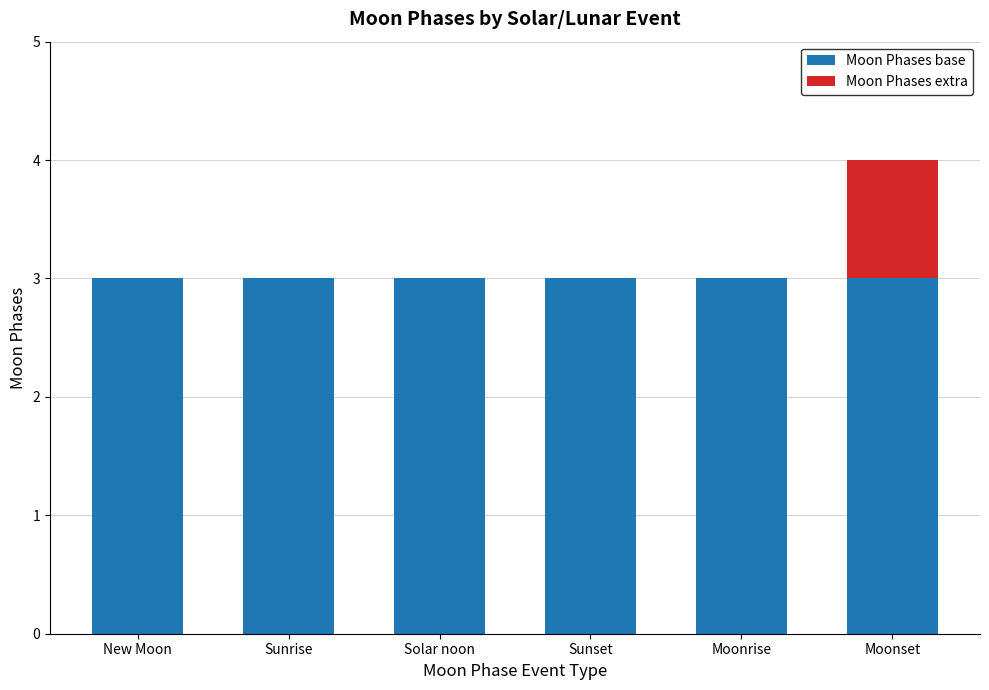

Reading left to right, transcribe the values for Moon Phases base.

New Moon=3	Sunrise=3	Solar noon=3	Sunset=3	Moonrise=3	Moonset=3